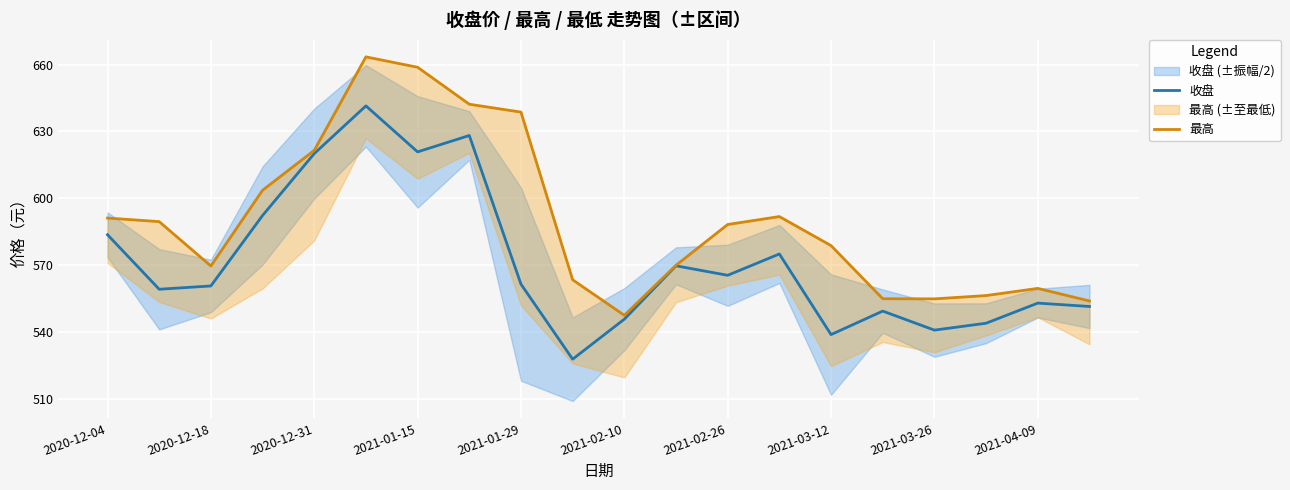

True or false: 最高 has more than 2 interior local peaks.

True